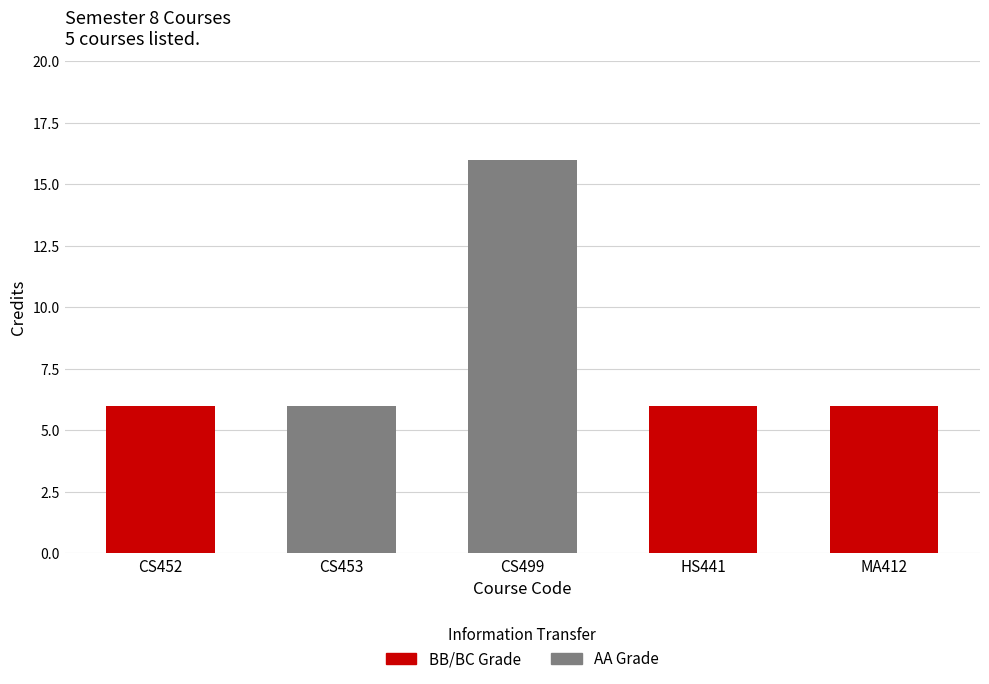

Which label corresponds to the largest value in the chart?

CS499